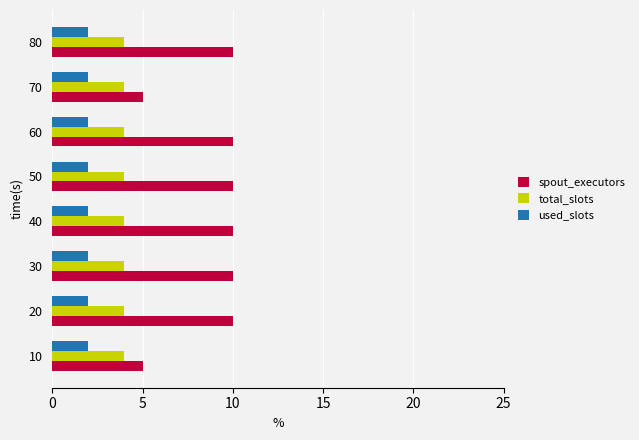

Which series has the largest total across all categories?

spout_executors